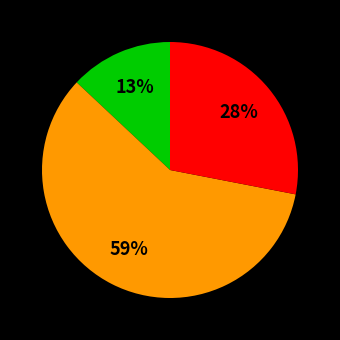

To the nearest percent, what is the difference between the largest and smallest slice percentages?

46%